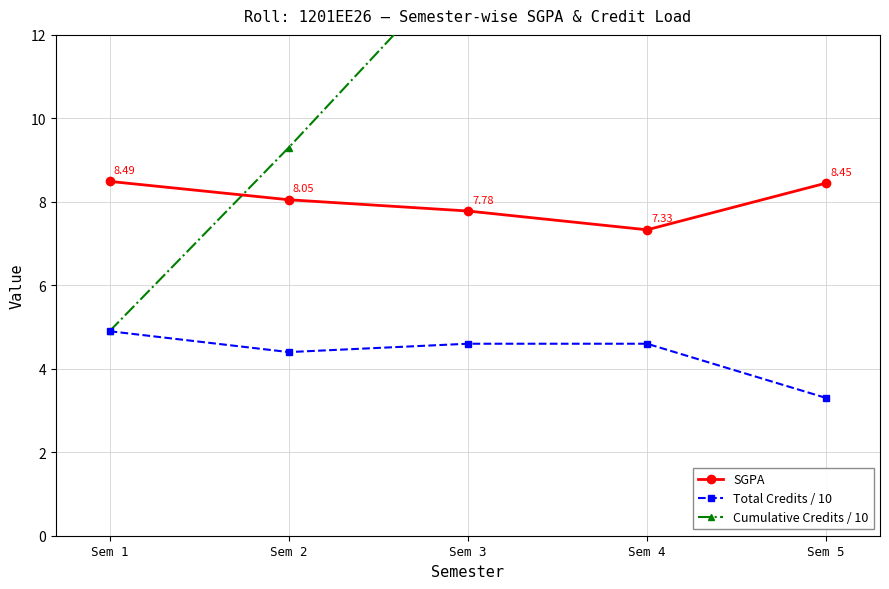

Reading left to right, extract all data points from this chart.

SGPA: Sem 1=8.5	Sem 2=8.1	Sem 3=7.8	Sem 4=7.3	Sem 5=8.4
Total Credits / 10: Sem 1=4.9	Sem 2=4.4	Sem 3=4.6	Sem 4=4.6	Sem 5=3.3
Cumulative Credits / 10: Sem 1=4.9	Sem 2=9.3	Sem 3=13.9	Sem 4=18.5	Sem 5=21.8